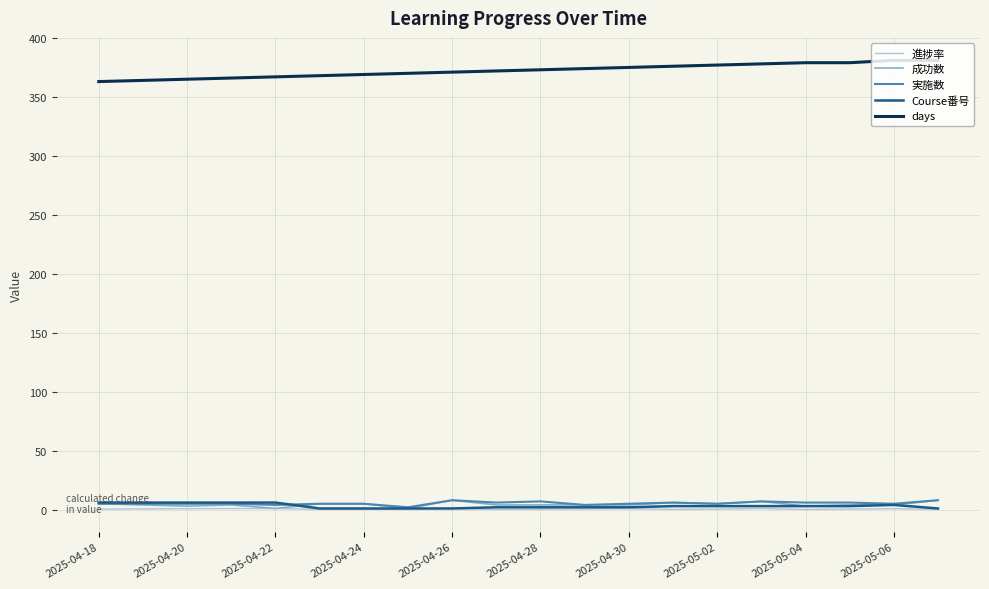

True or false: Course番号 and days intersect in this chart.

False